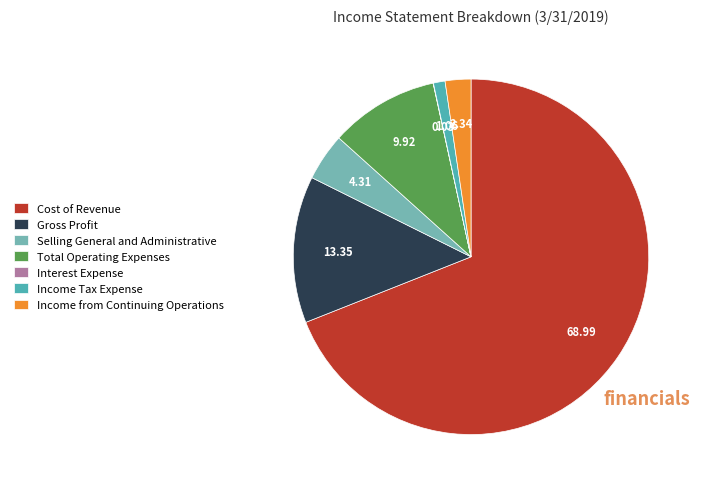

Do Gross Profit and Income from Continuing Operations together represent more than half of the pie?

No